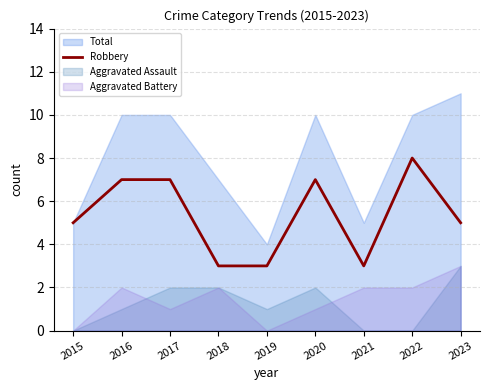

What is the minimum value for Robbery?

3